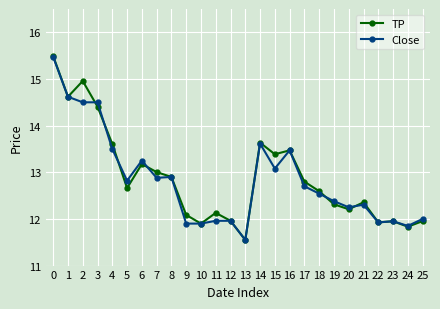

True or false: Close has a value of 12.4 at 19.

True